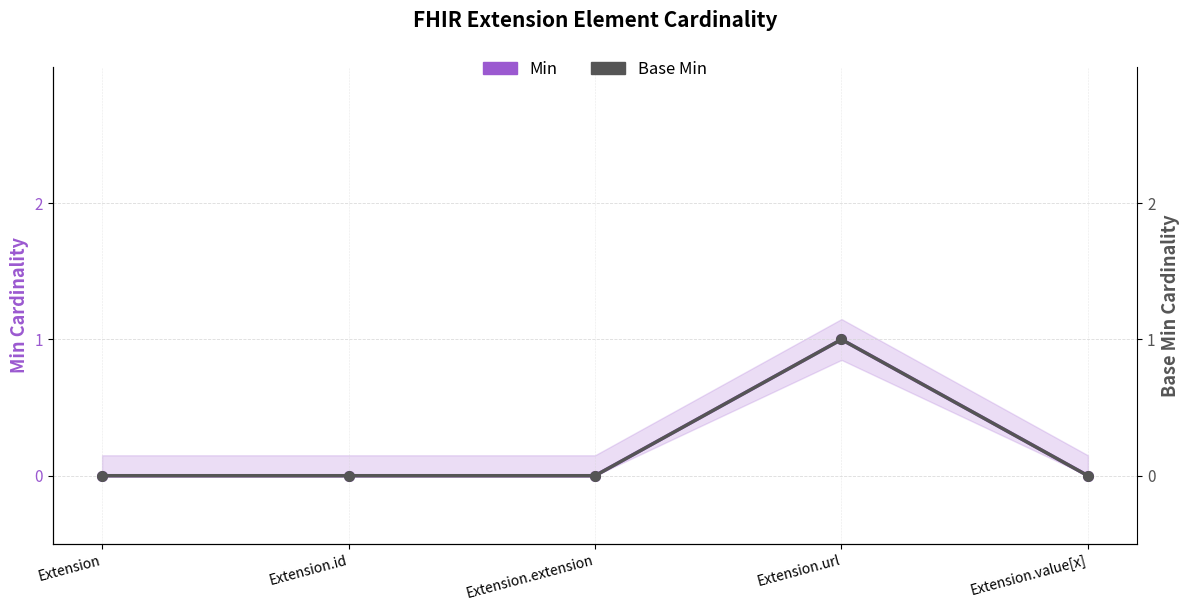

True or false: Min has a value of 0 at Extension.

True